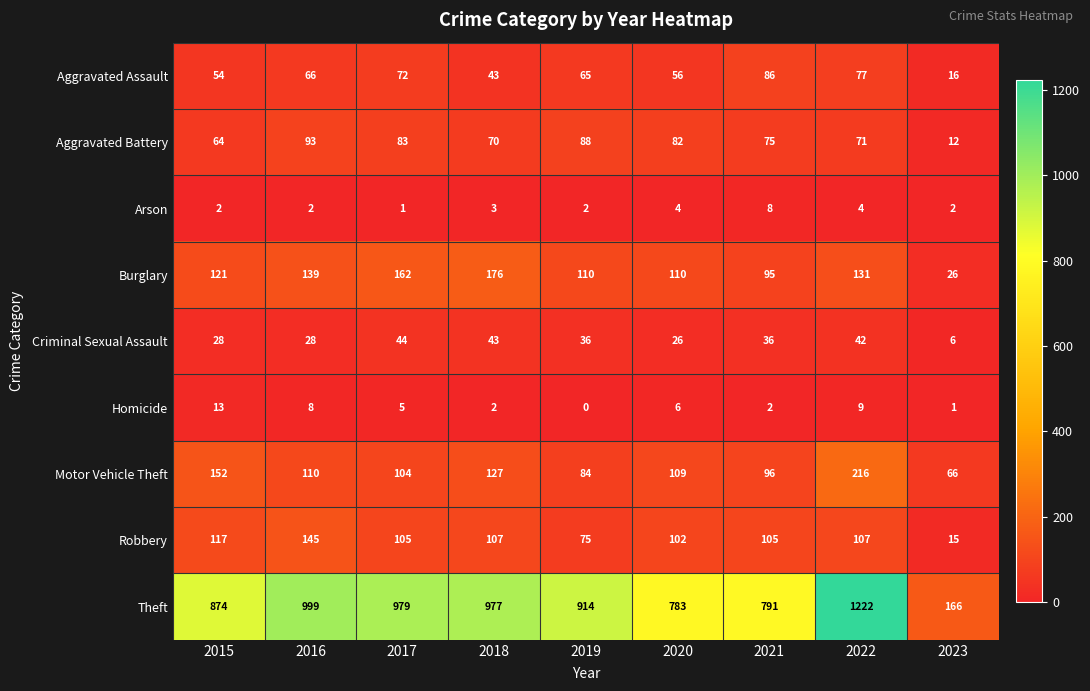

Which series has the widest spread of values?

Theft